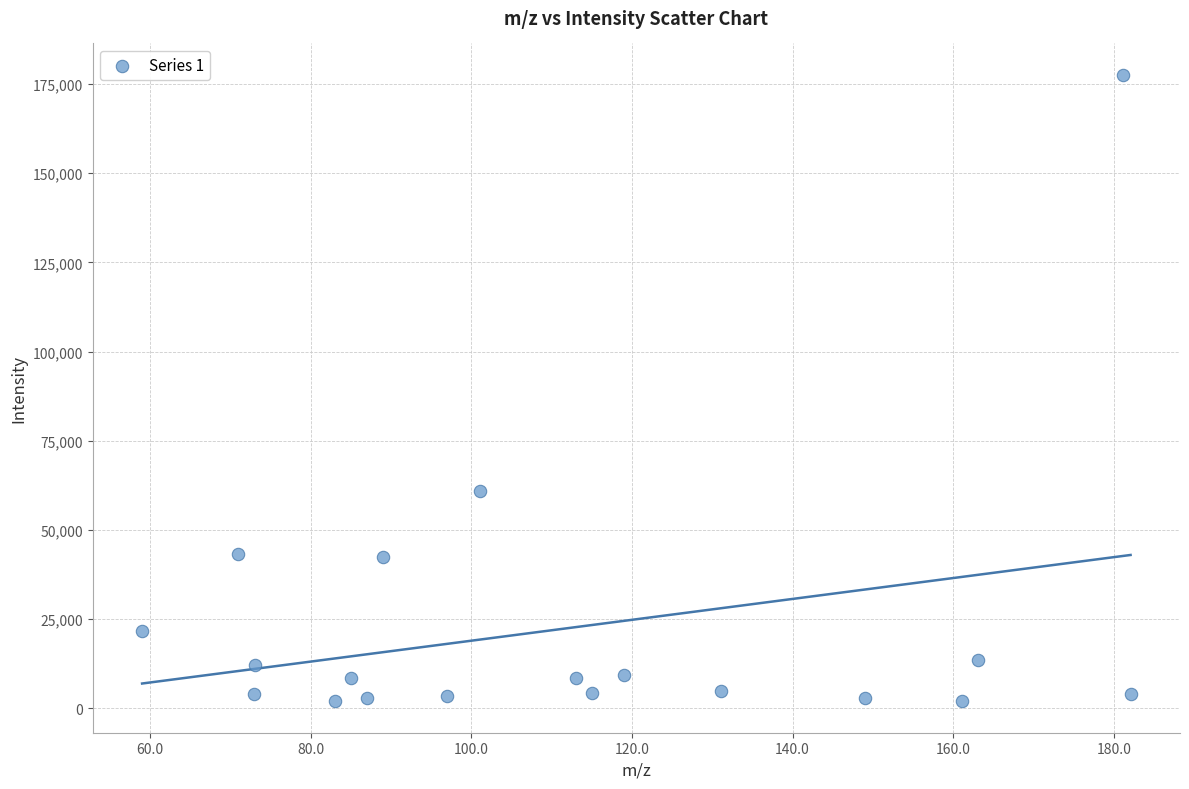

What is the range of X values (max minus min)?

123.1